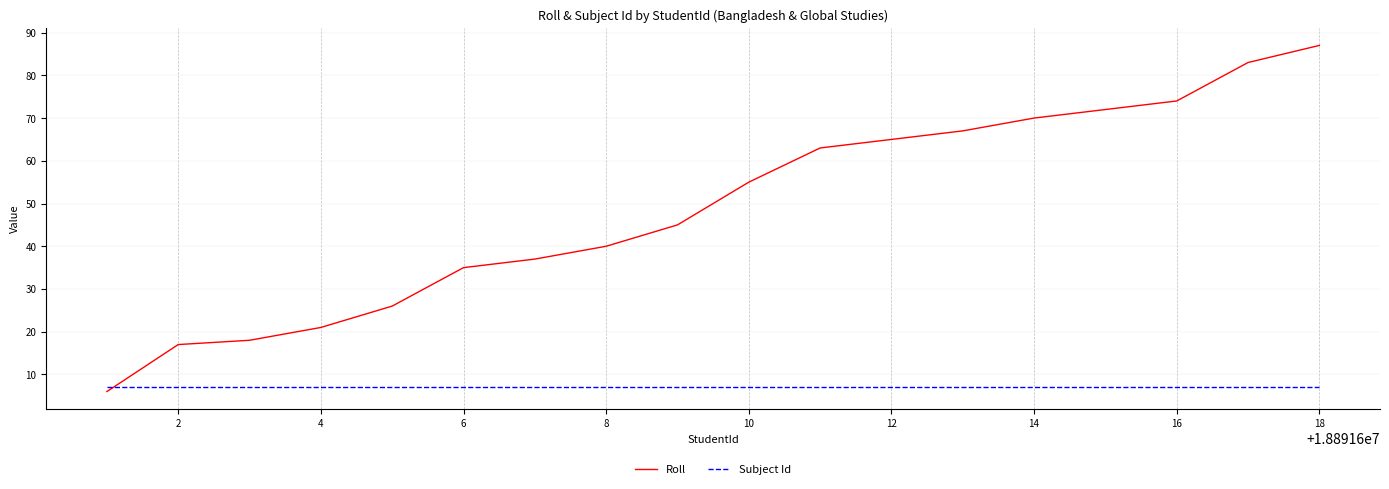

How many times do Subject Id and Roll cross each other?

1